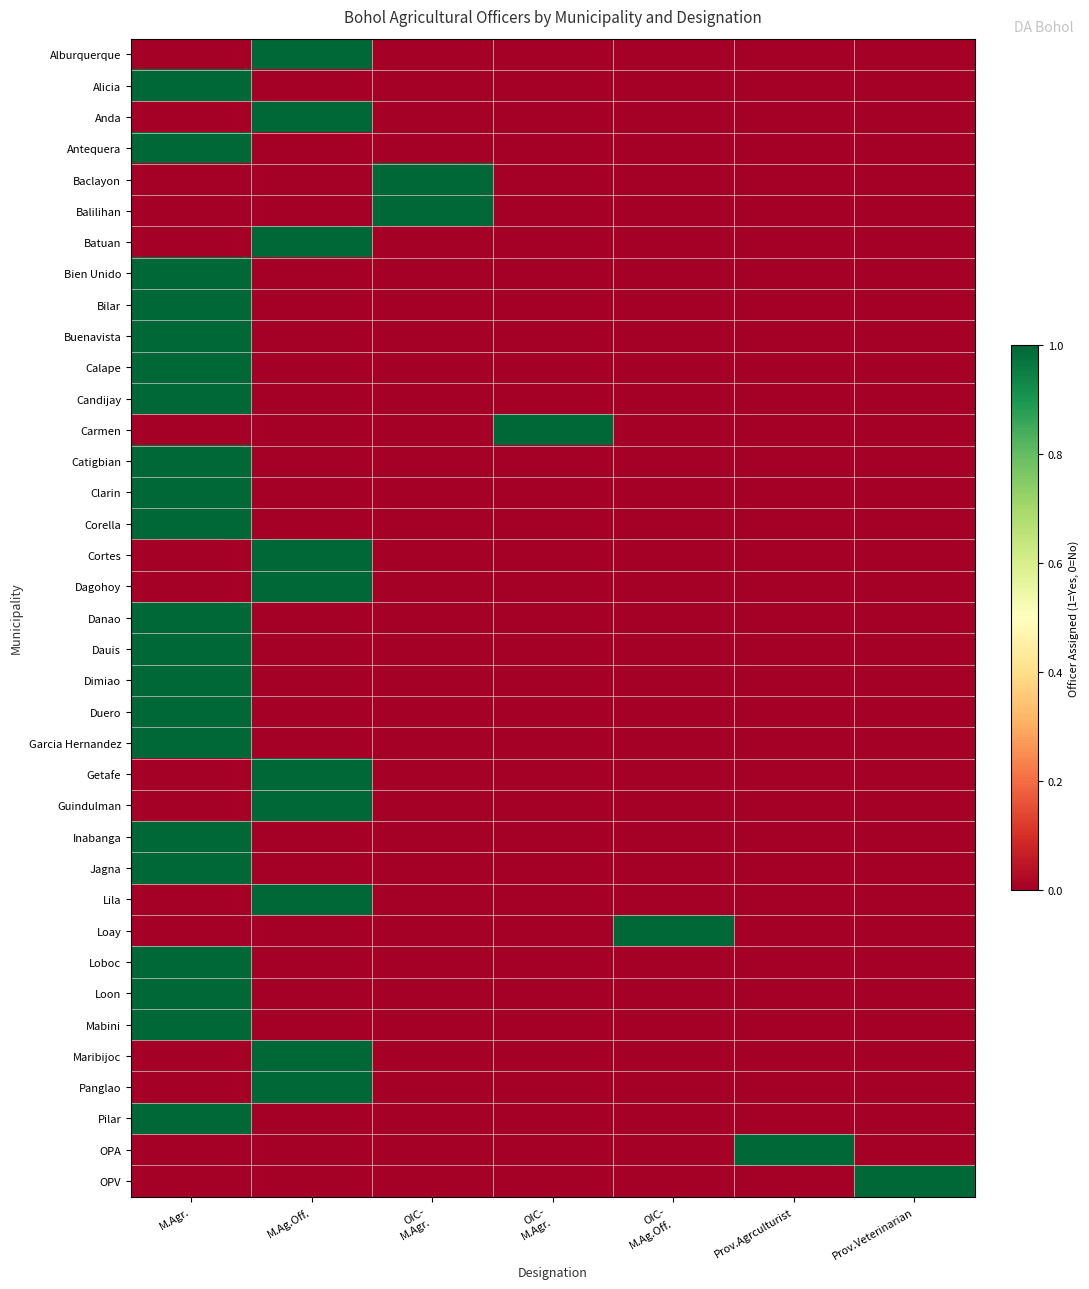

How many categories are shown in the chart?

7